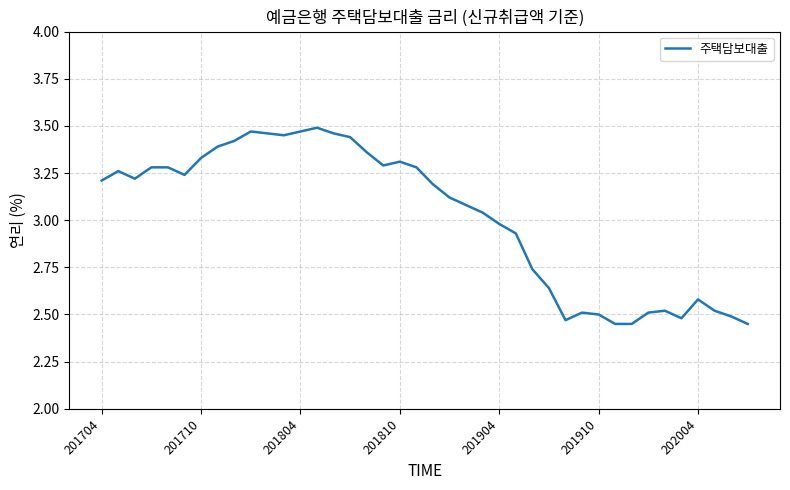

Does the chart have visible grid lines?

Yes